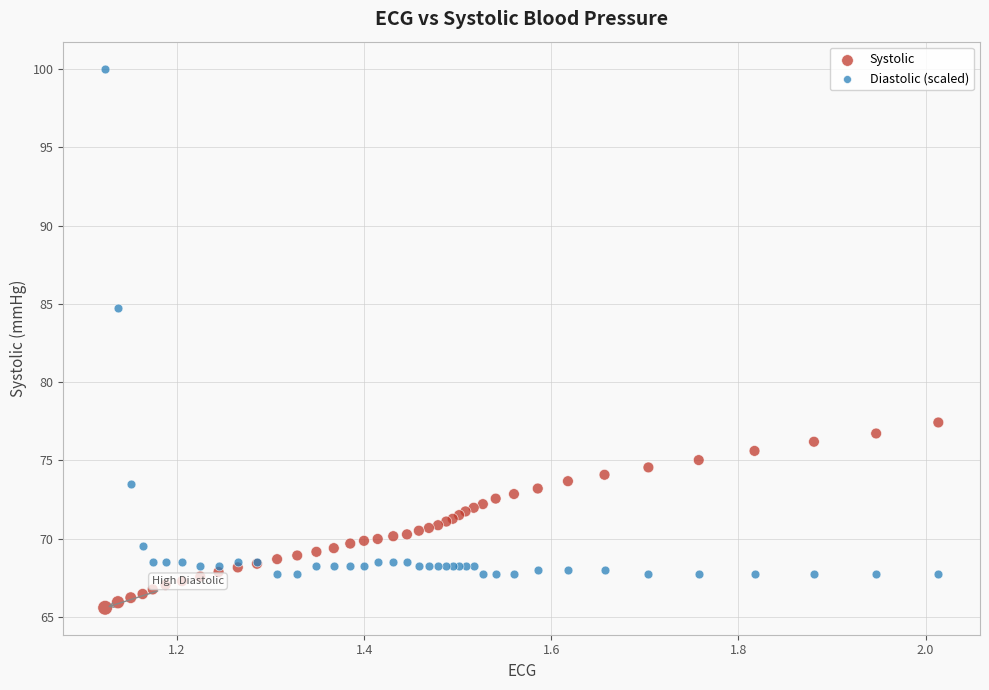

Which series has the largest Y range (max minus min)?

Diastolic (scaled)